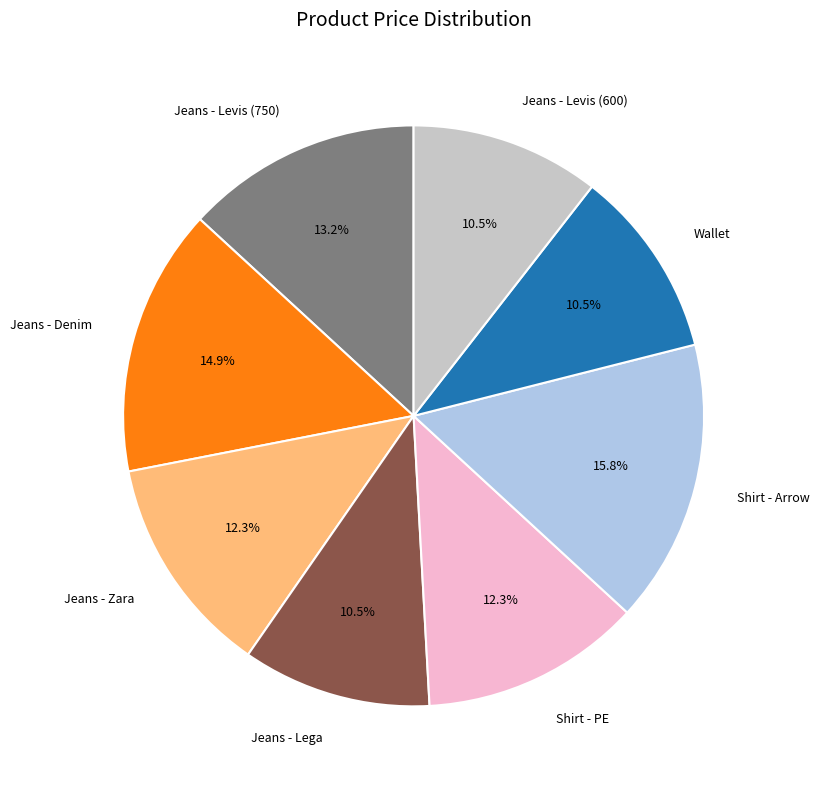

Which has a higher value, Jeans - Denim or Shirt - Arrow?

Shirt - Arrow